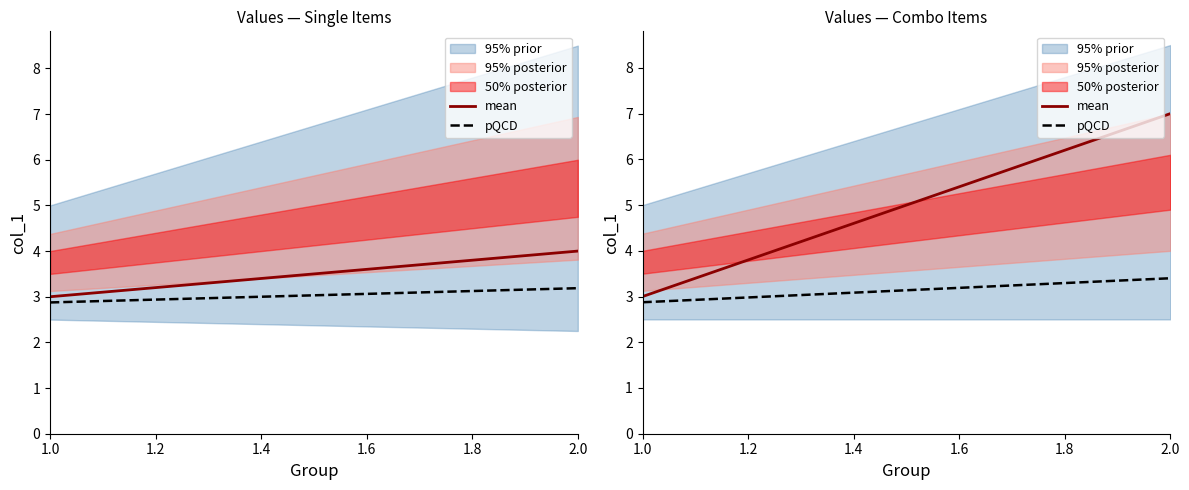

What is the value of the single_items_95_prior_lower point at the 1st from the left?

2.5